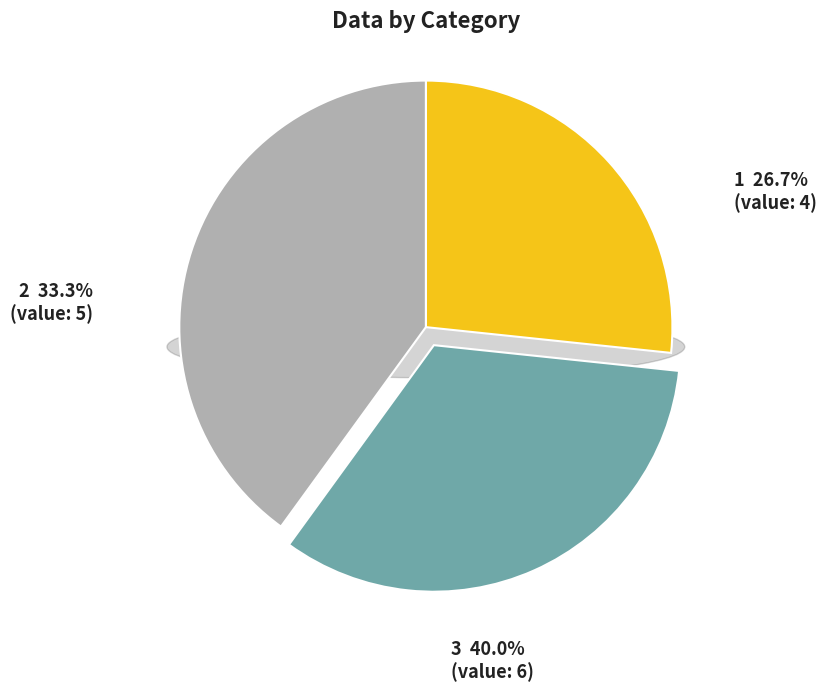

Combined, what portion of the pie is 3 and 1?

66.7%